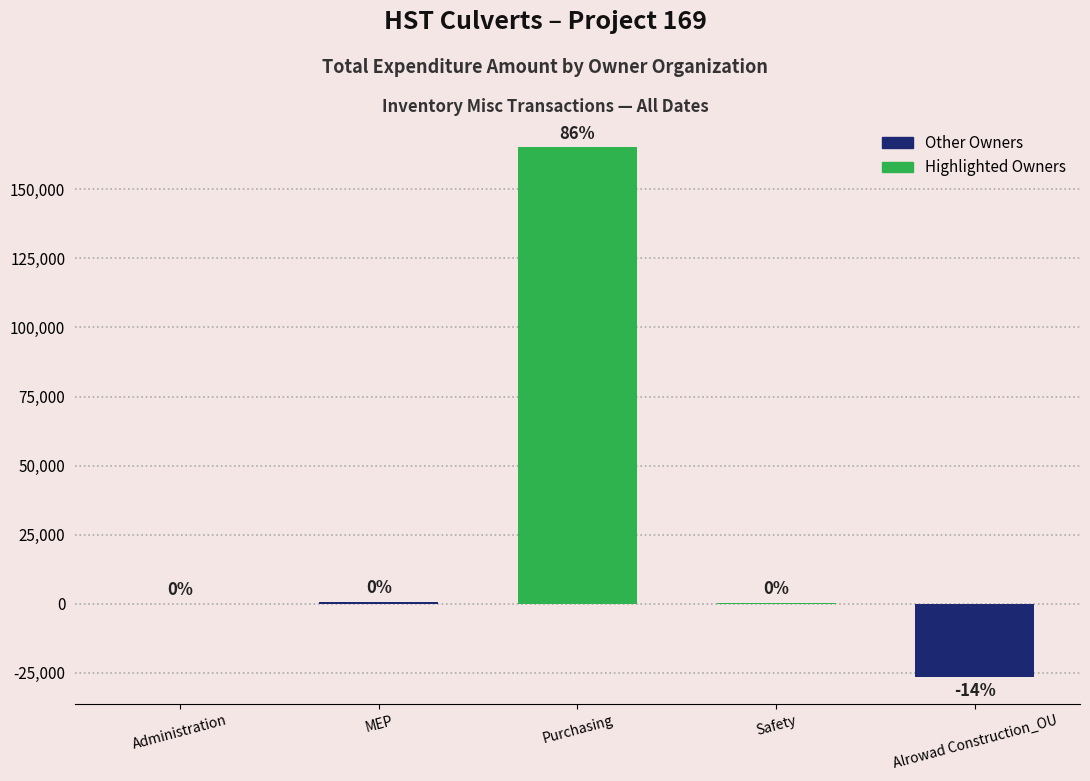

Reading right to left, what are all the values shown in this chart?

Alrowad Construction_OU=-26615.3	Safety=409.9	Purchasing=165100.4	MEP=789.4	Administration=22.8